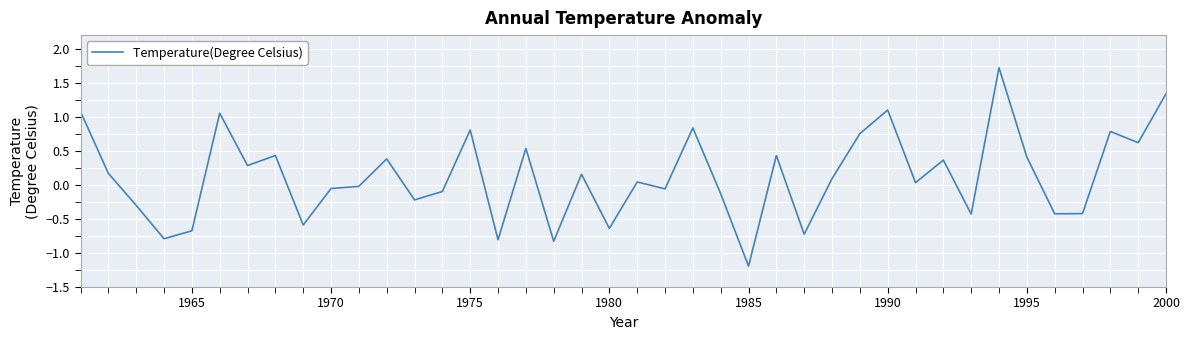

What is the maximum value shown in the chart?

1.7